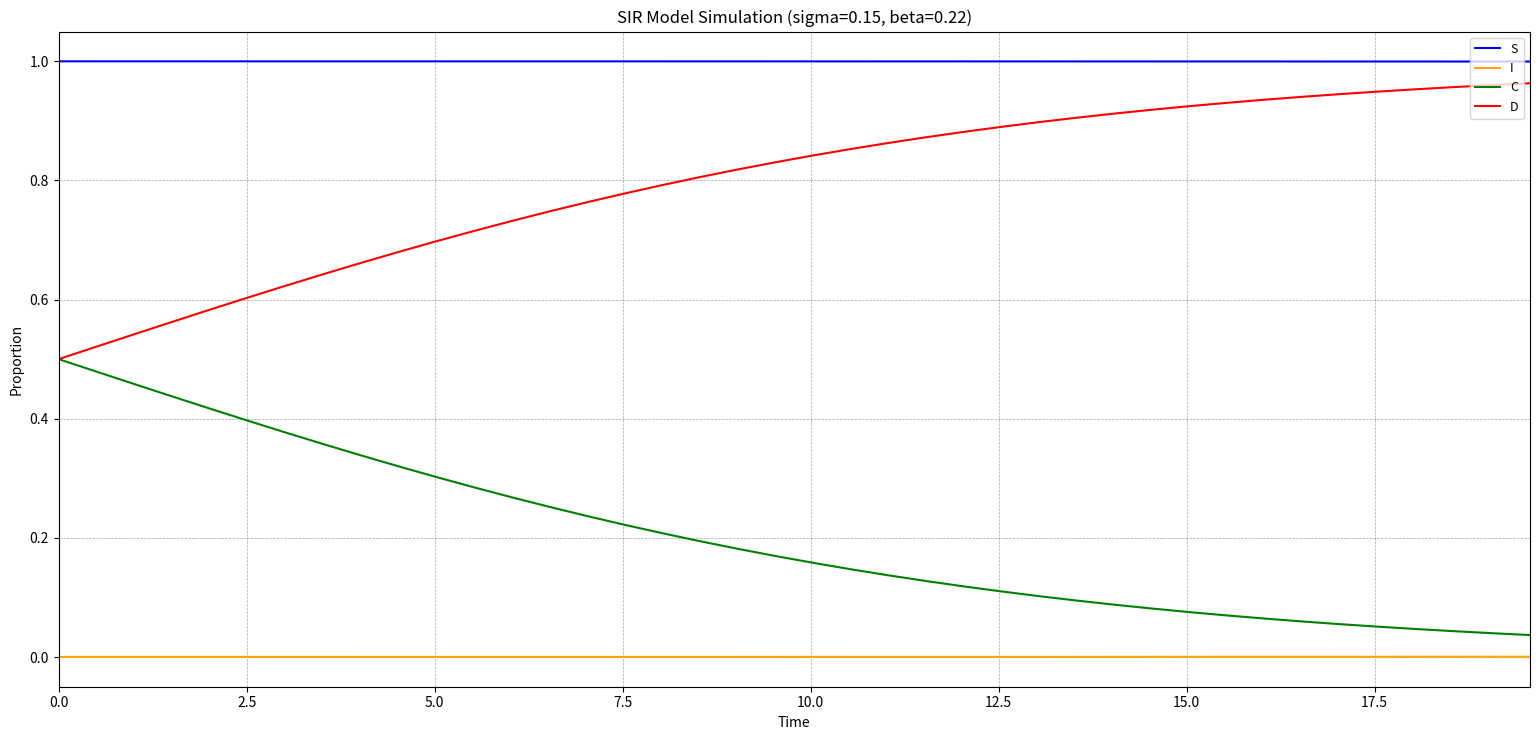

True or false: S and I cross at least once.

False